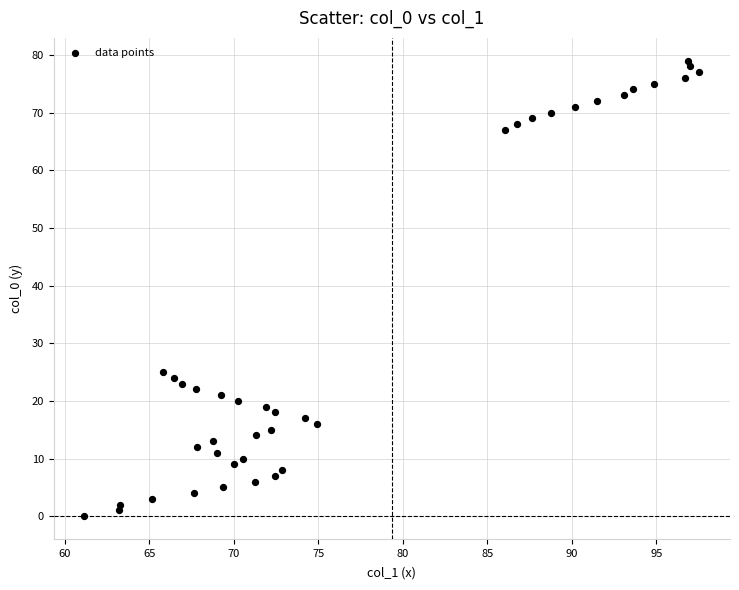

What Y value in the scatter plot is closest to 39?

25